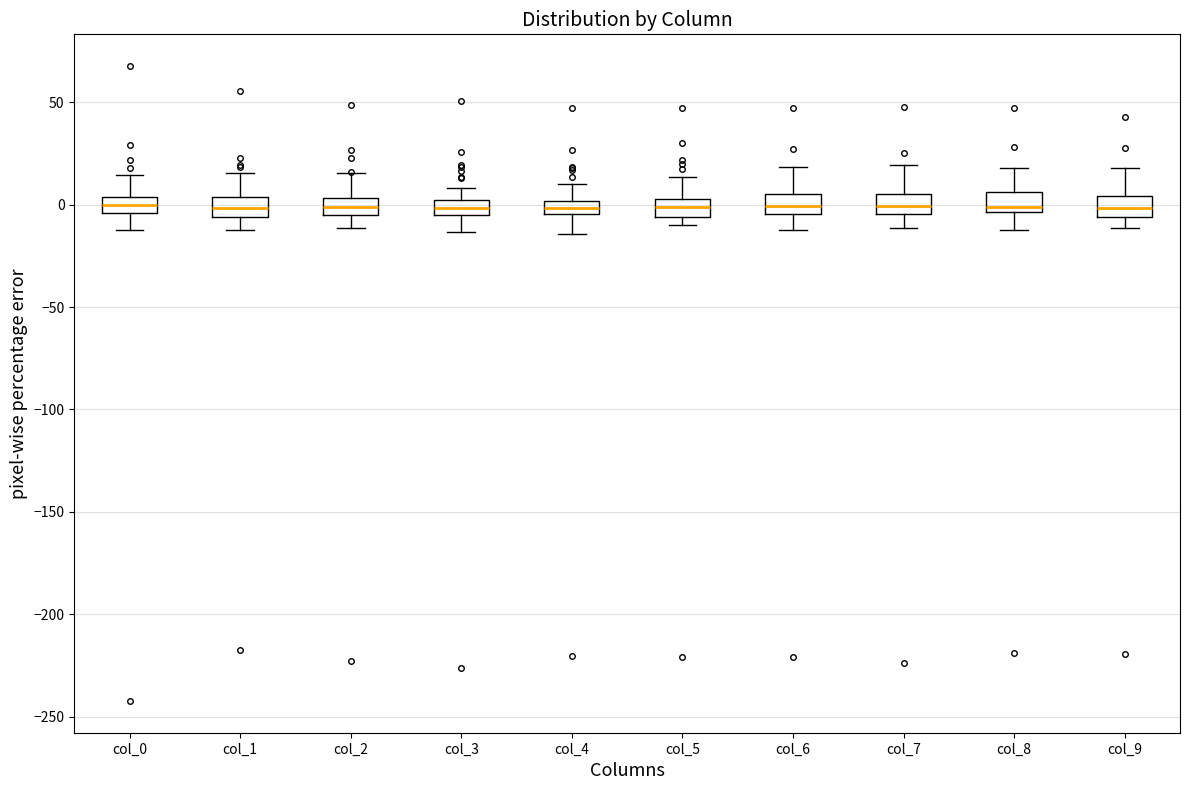

Where is the lower edge of the box for col_4 on the y-axis? The values are not printed on the chart, so give them approximately, as read against the axis.

-5